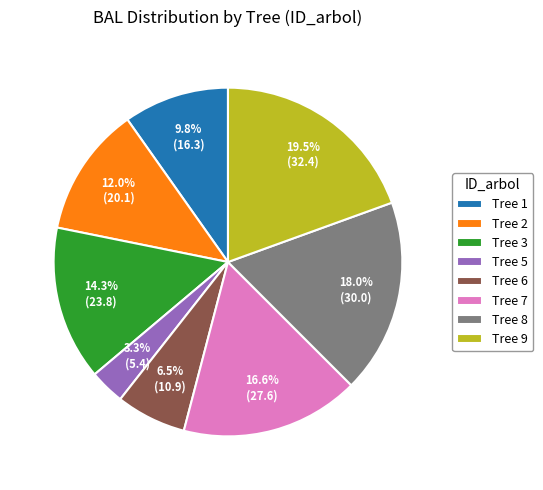

What is the smallest slice in the pie chart?

Tree 5